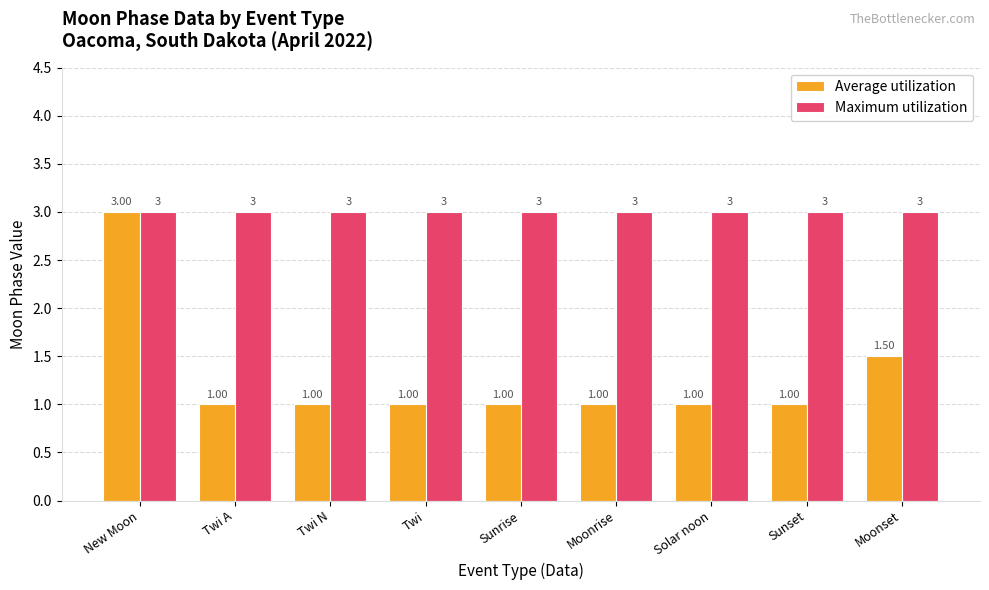

What value does the Average utilization series have at Twi N?

1.0